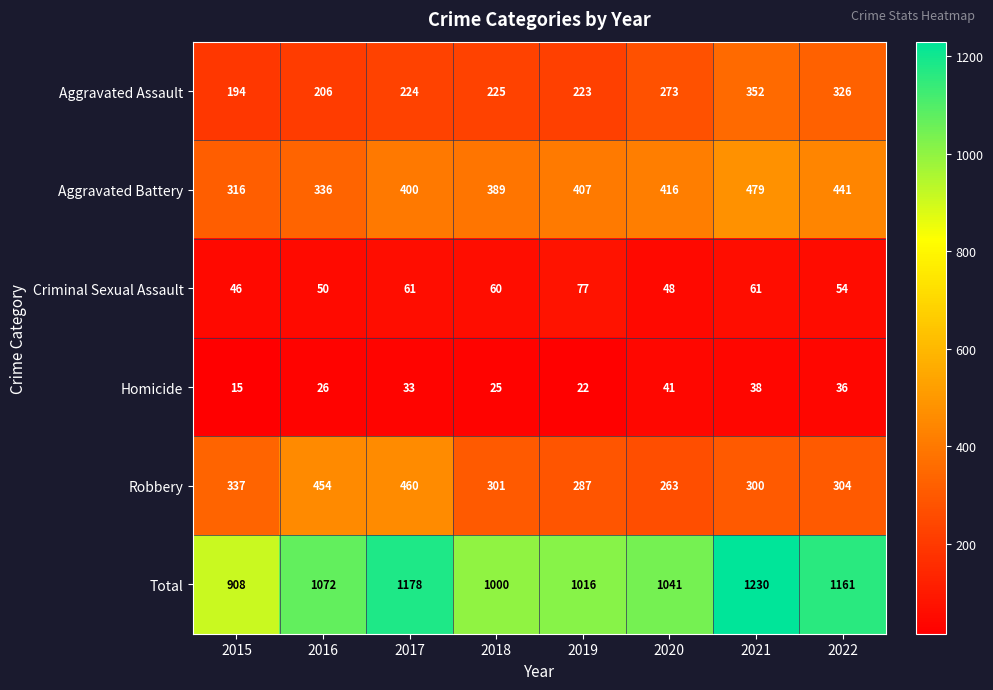

At which category is the sum across all series the highest?

2021